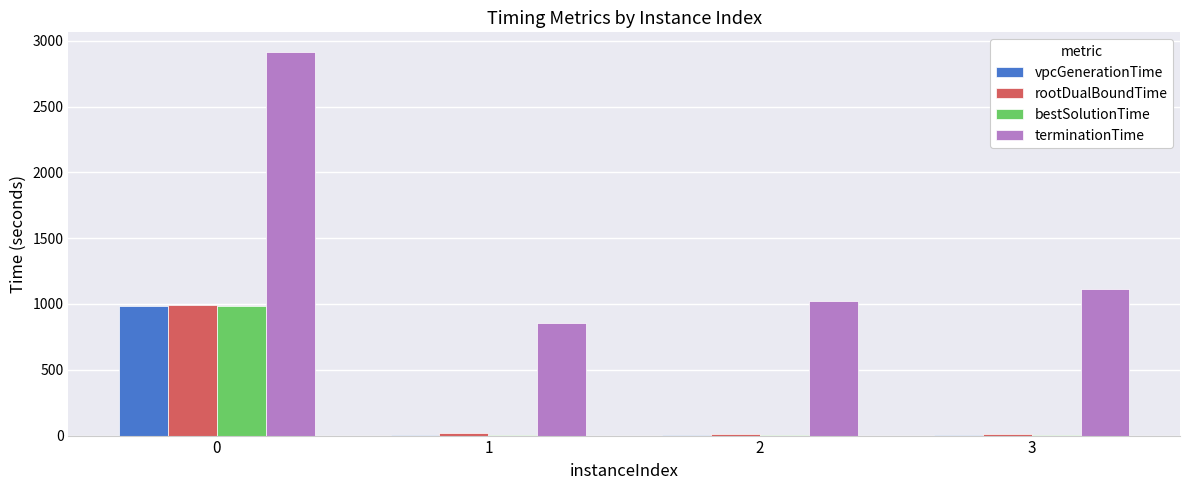

The value of terminationTime at 0 is 2917.9. True or false?

True